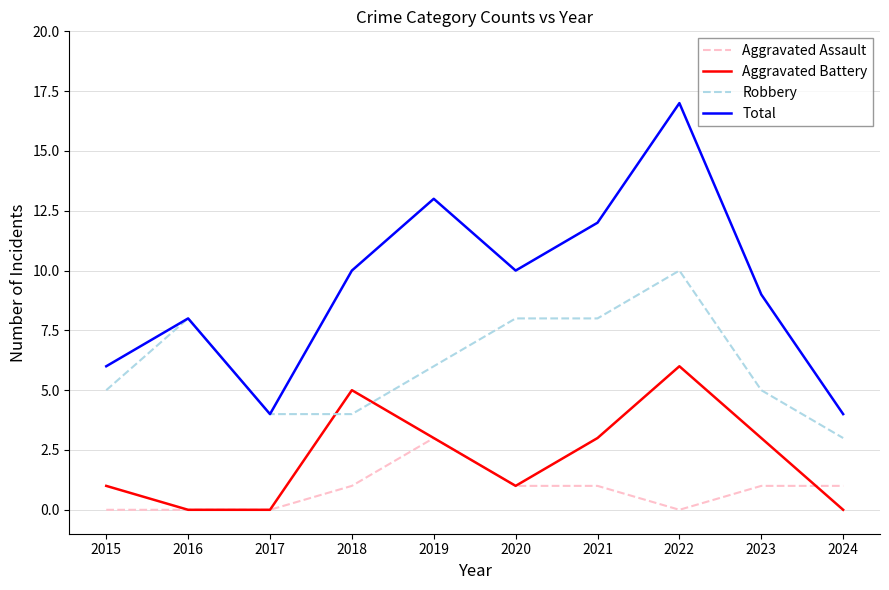

How many categories are shown in the chart?

10